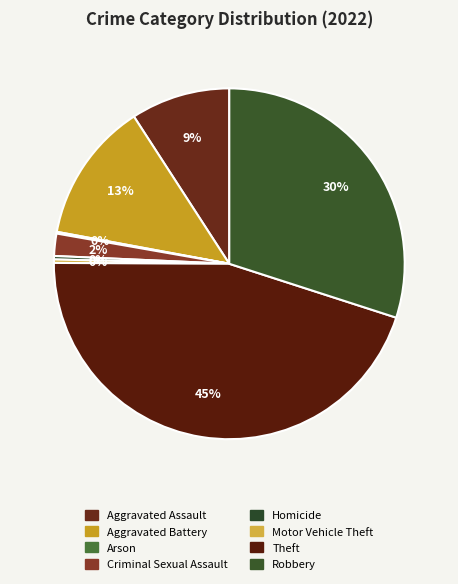

What is the largest slice in the pie chart?

Theft